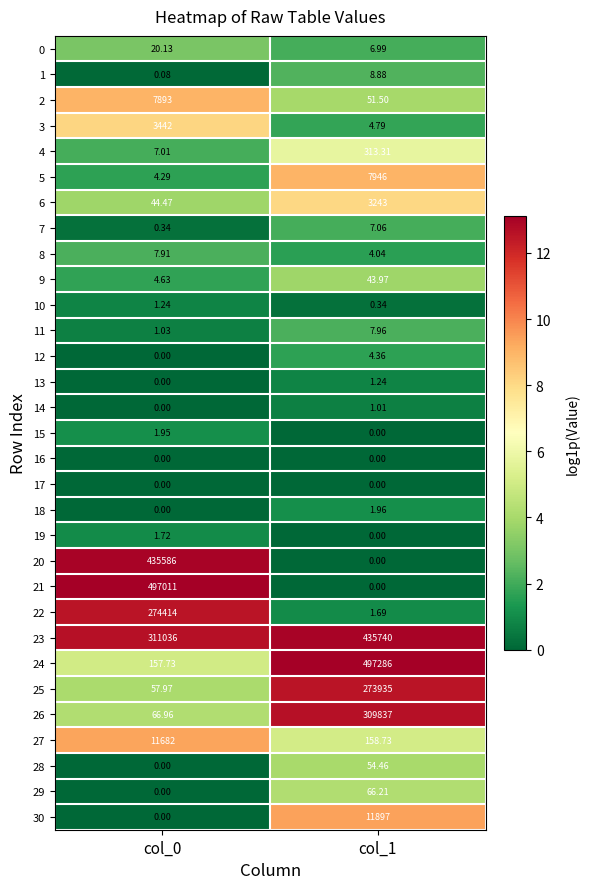

What is the maximum value shown in the chart?

497286.0